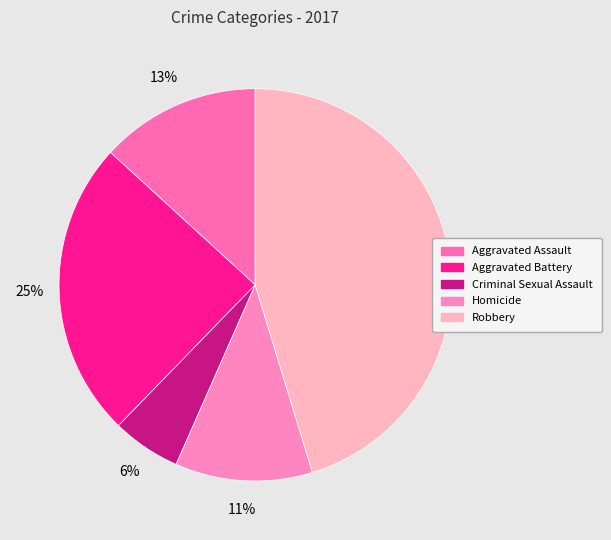

To the nearest percent, what is the combined percentage of Robbery and Aggravated Battery?

70%